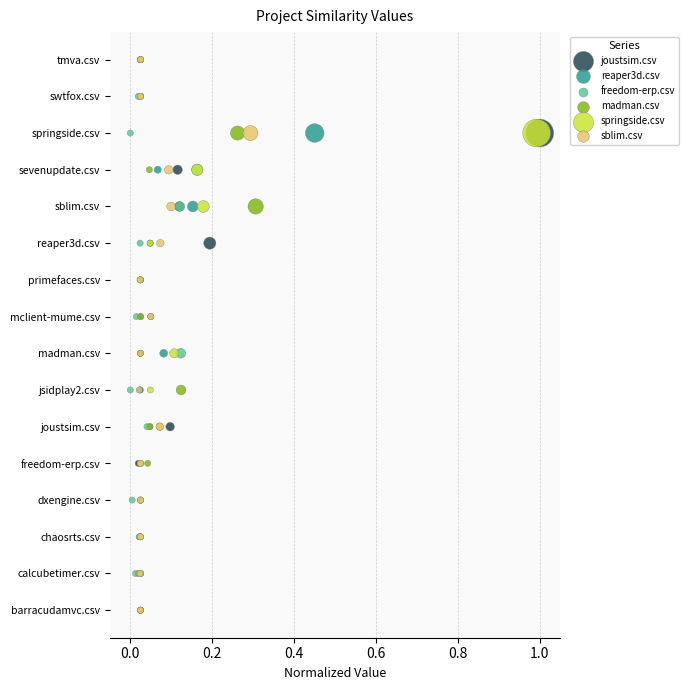

What are all the series names shown in the legend?

joustsim.csv, reaper3d.csv, freedom-erp.csv, madman.csv, springside.csv, sblim.csv